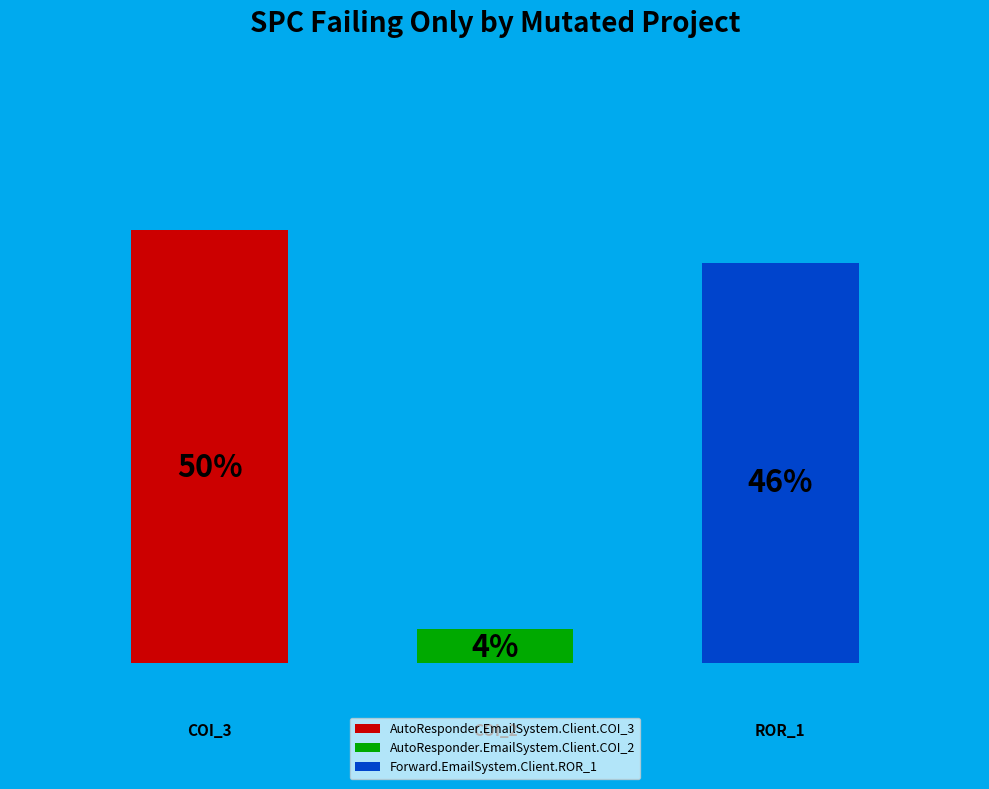

Does the chart contain any negative values?

No